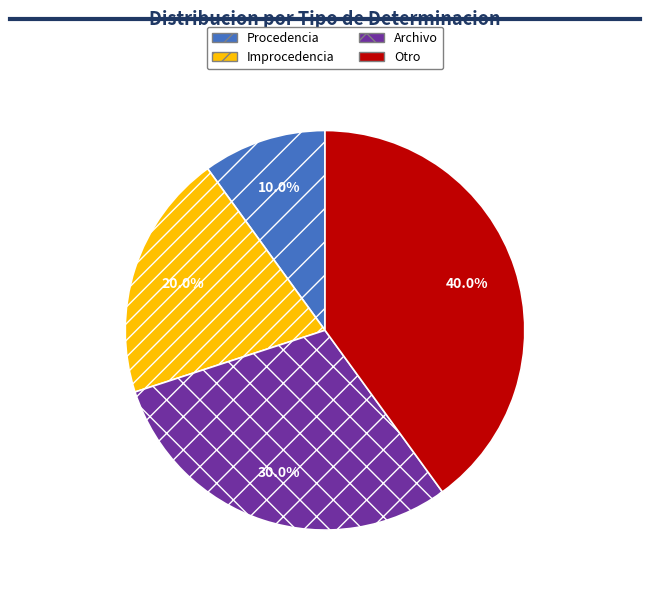

Combined, what portion of the pie is Procedencia and Archivo?

40.0%